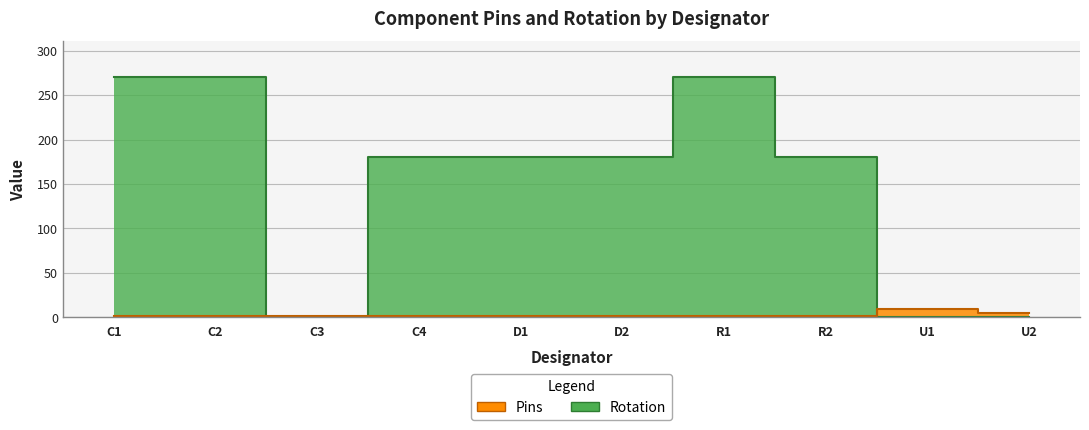

What is the difference between the maximum and minimum values in the Pins series?

7